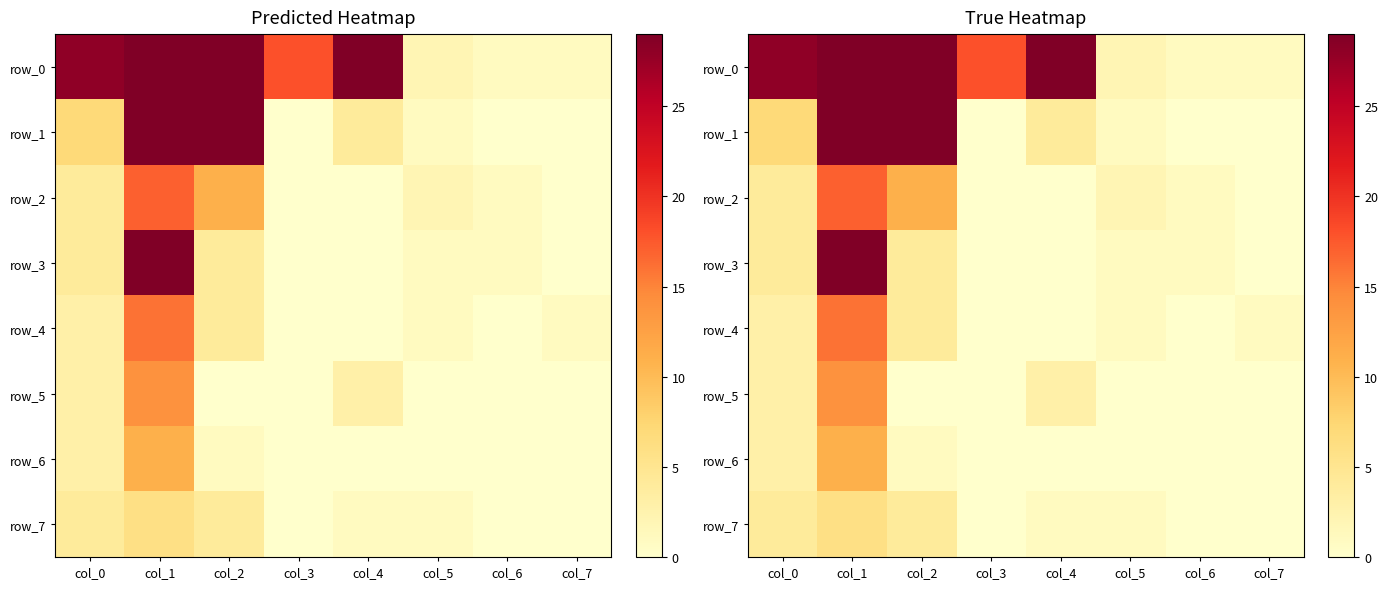

At how many categories does at least one series exceed 0?

8